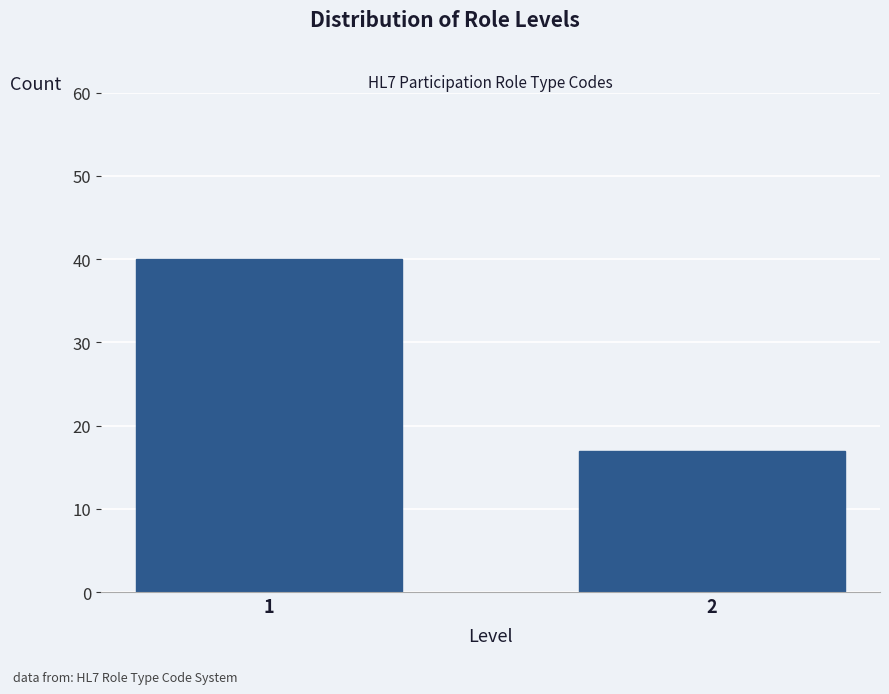

Reading left to right, extract all data points from this chart.

40	17